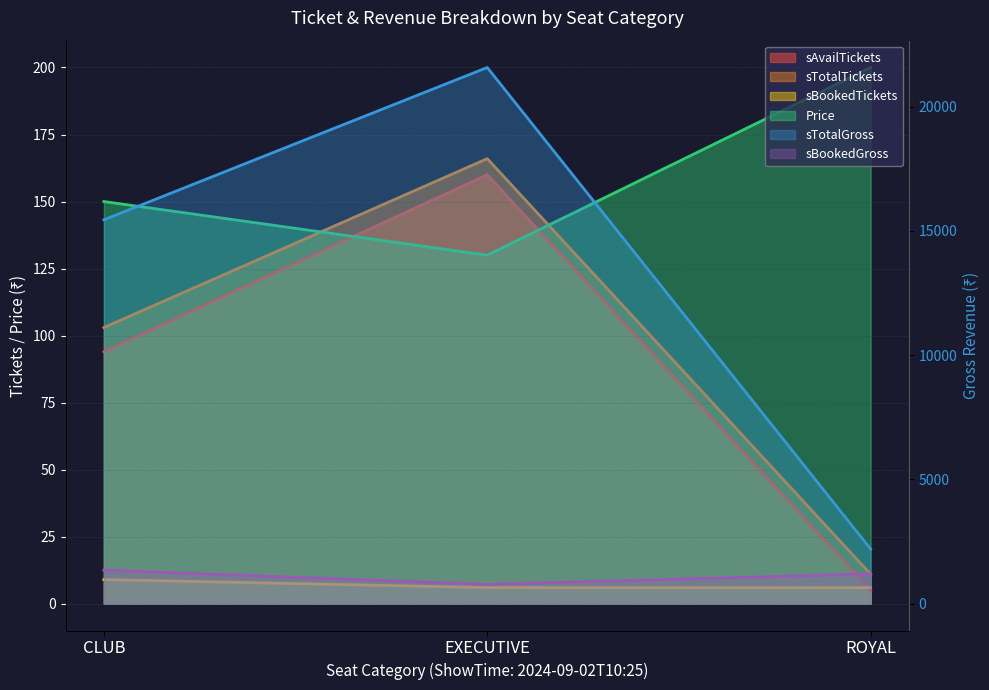

What is the value of the sAvailTickets point at the 3rd from the left?

5